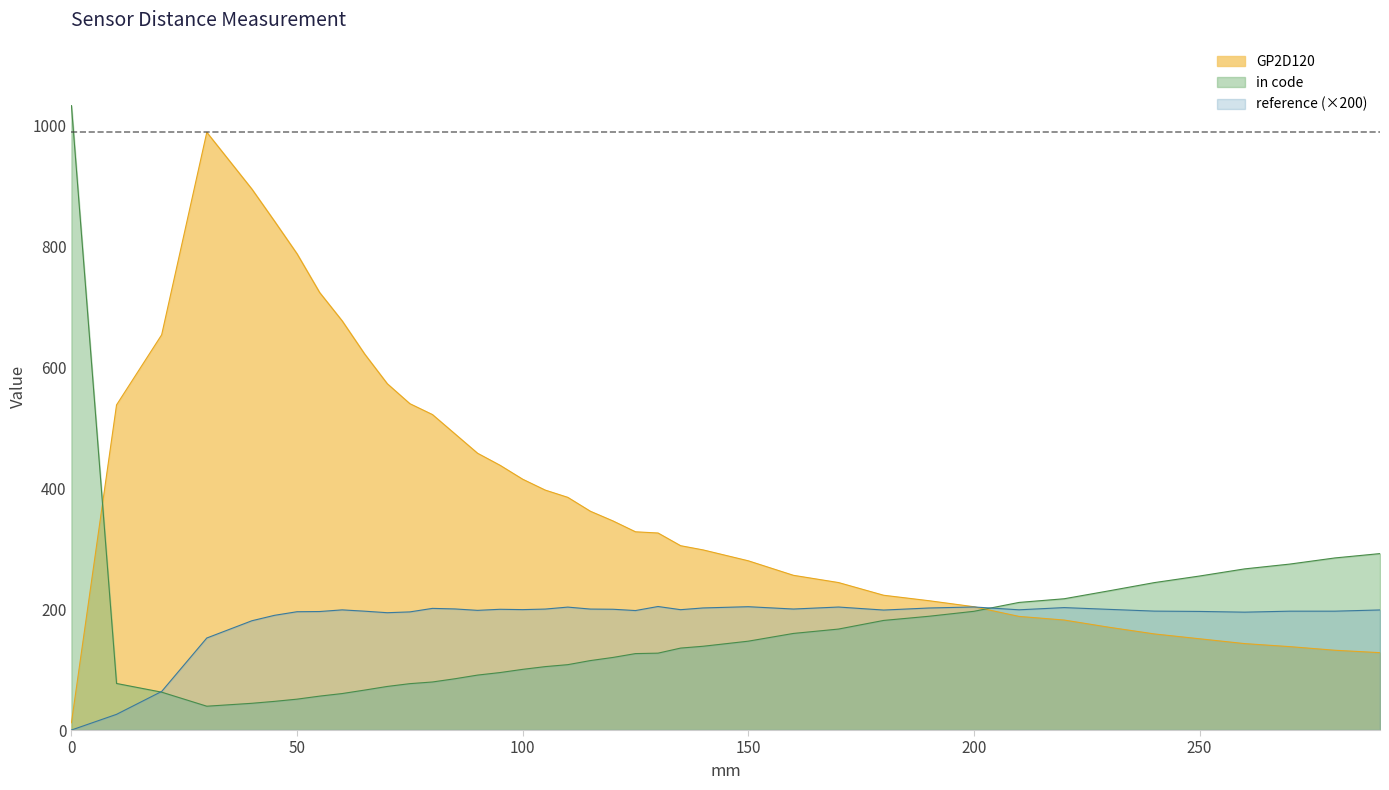

Between 50 and 60, which is larger?

50